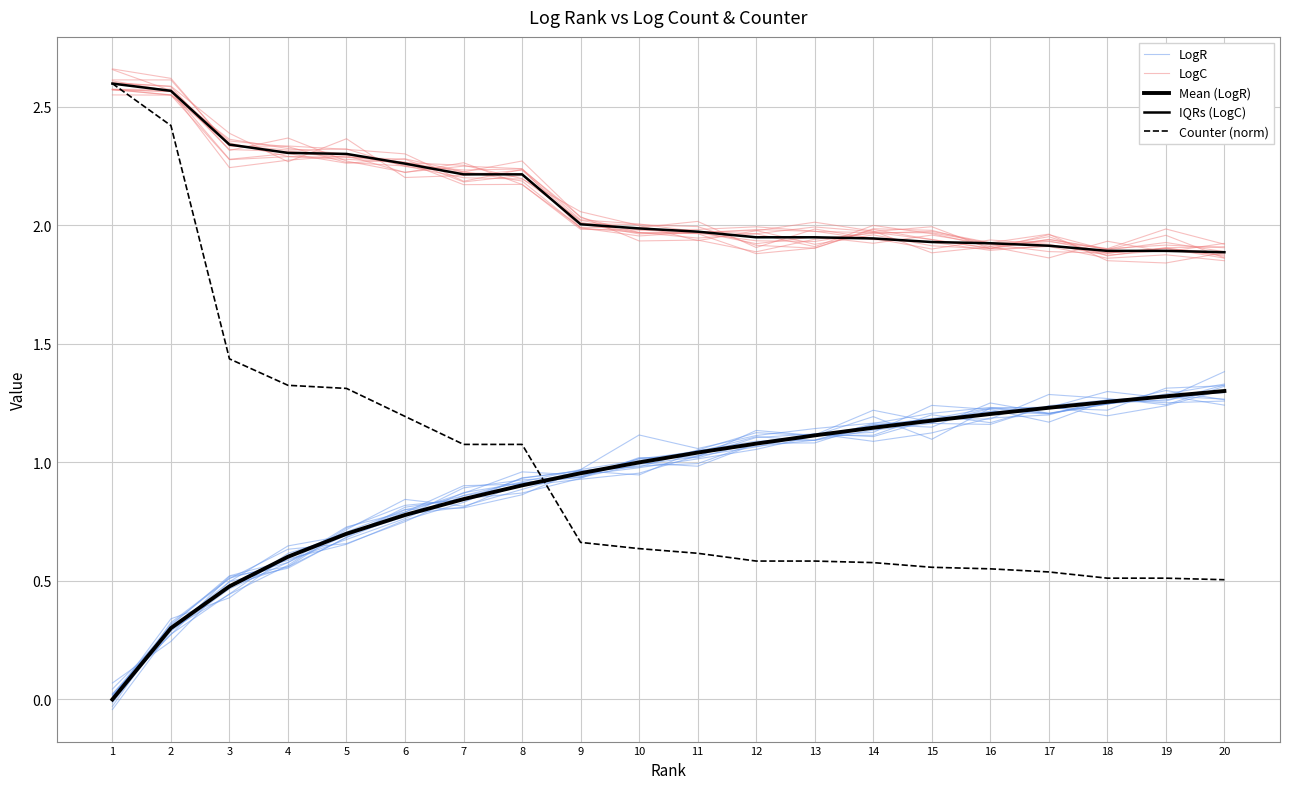

What is the value of the LogC point at the 13th from the left?

2.0